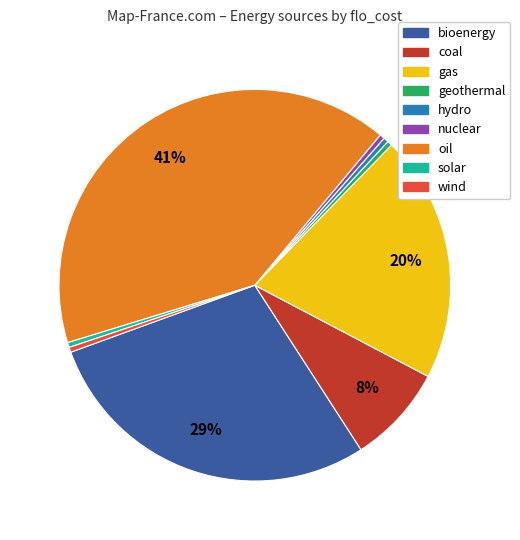

To the nearest percent, what is the difference between the oil and bioenergy slice percentages?

12%